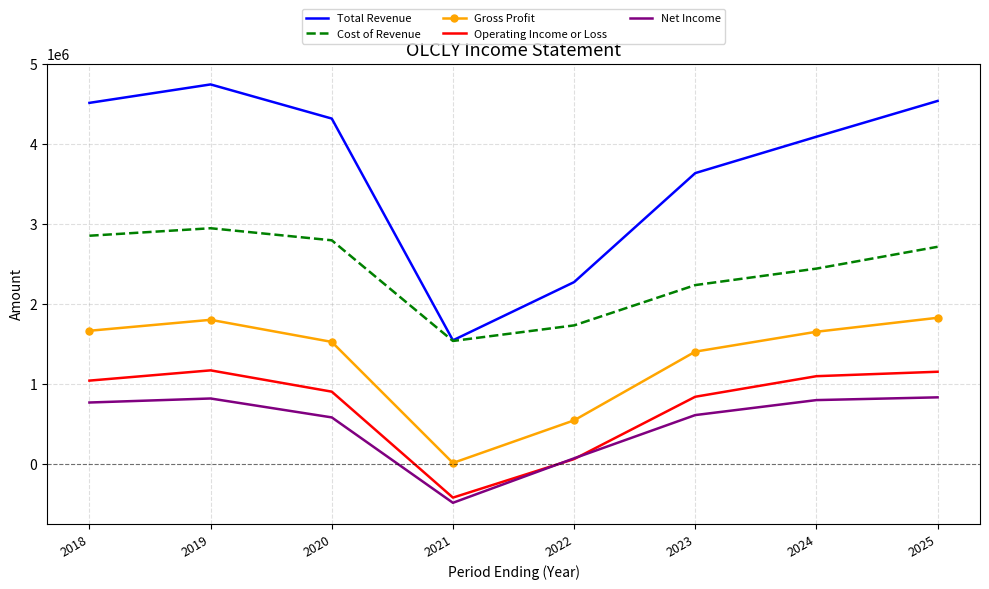

What is the total value across all series at 2020?

10111100